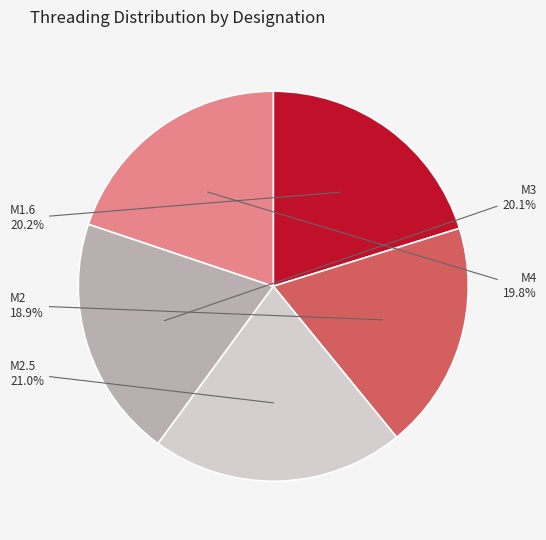

Is there a majority slice in this chart?

No